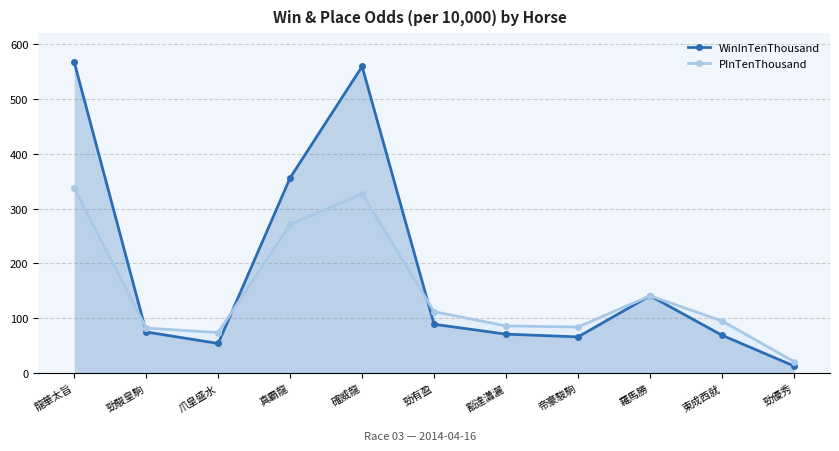

What is the label of the 6th point from the left?

勁有盈